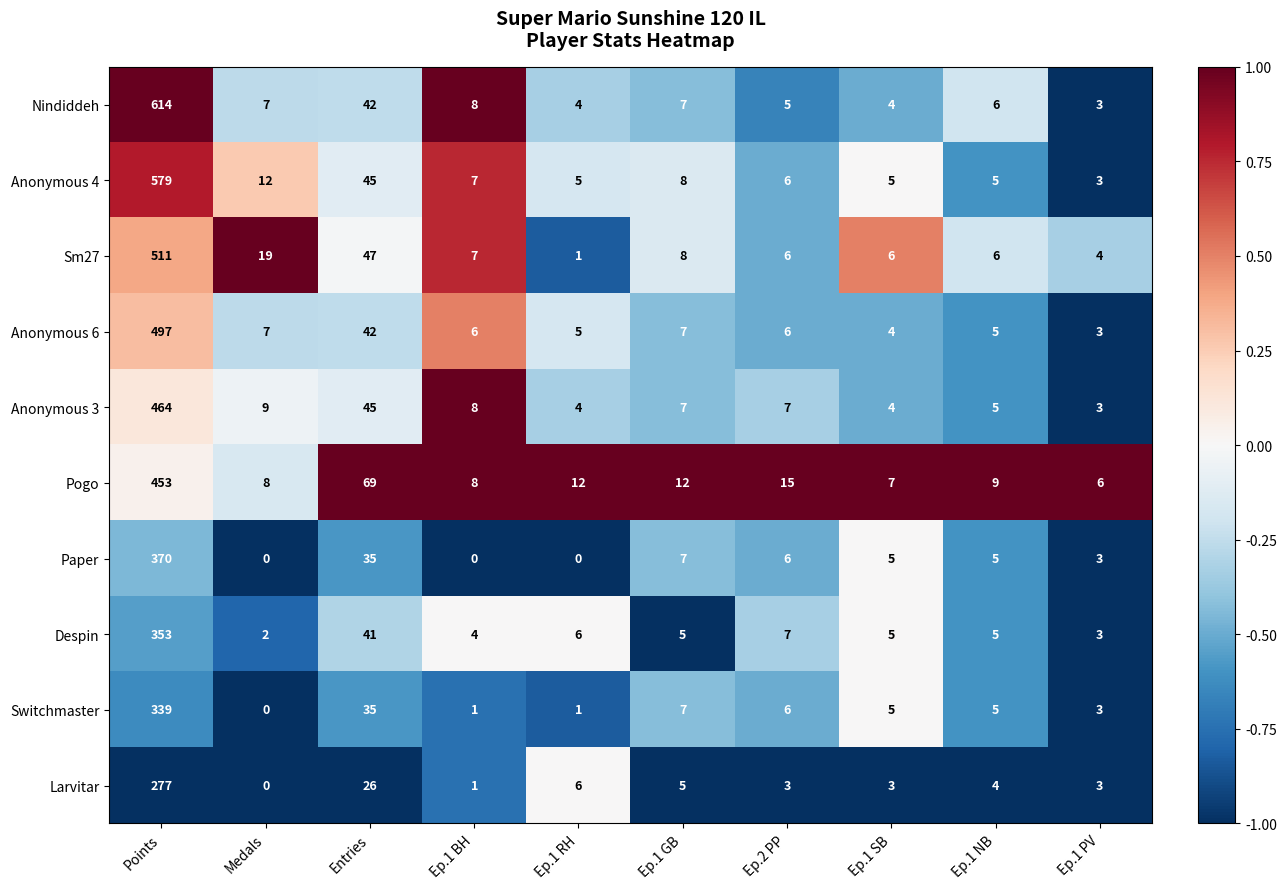

Which series has the largest total across all categories?

Nindiddeh